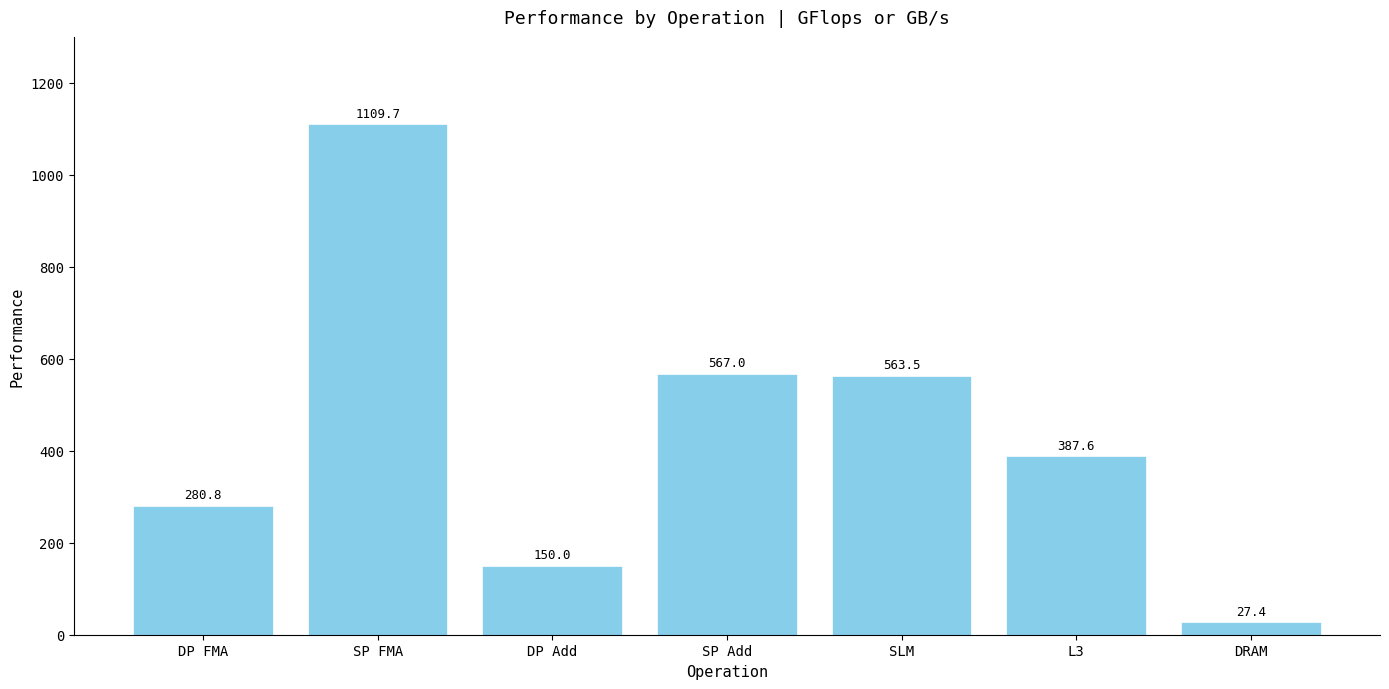

Reading left to right, what are all the values shown in this chart?

DP FMA=280.8	SP FMA=1109.7	DP Add=150.0	SP Add=567.0	SLM=563.5	L3=387.6	DRAM=27.4